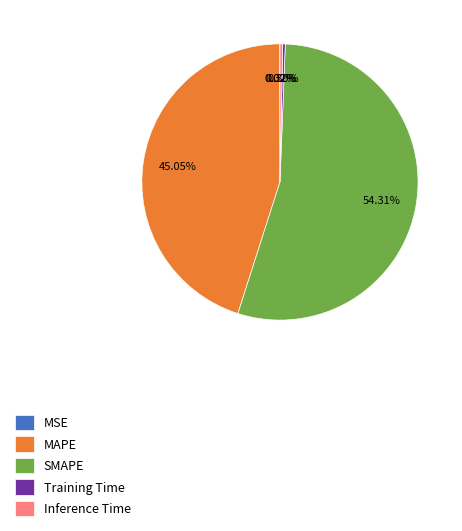

To the nearest percent, what portion does SMAPE represent?

54%